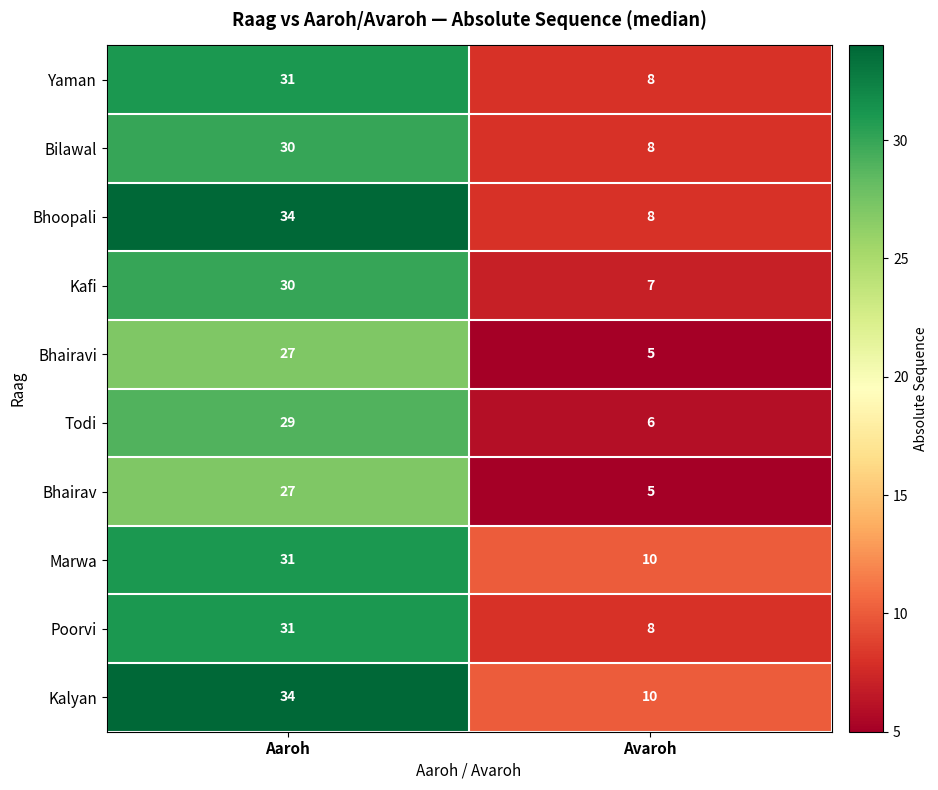

The value of Poorvi at Aaroh is 17. True or false?

False